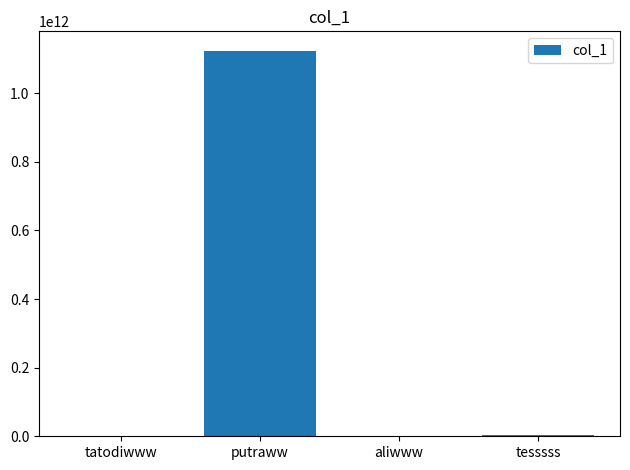

At which category does the chart reach its peak across all series?

putraww